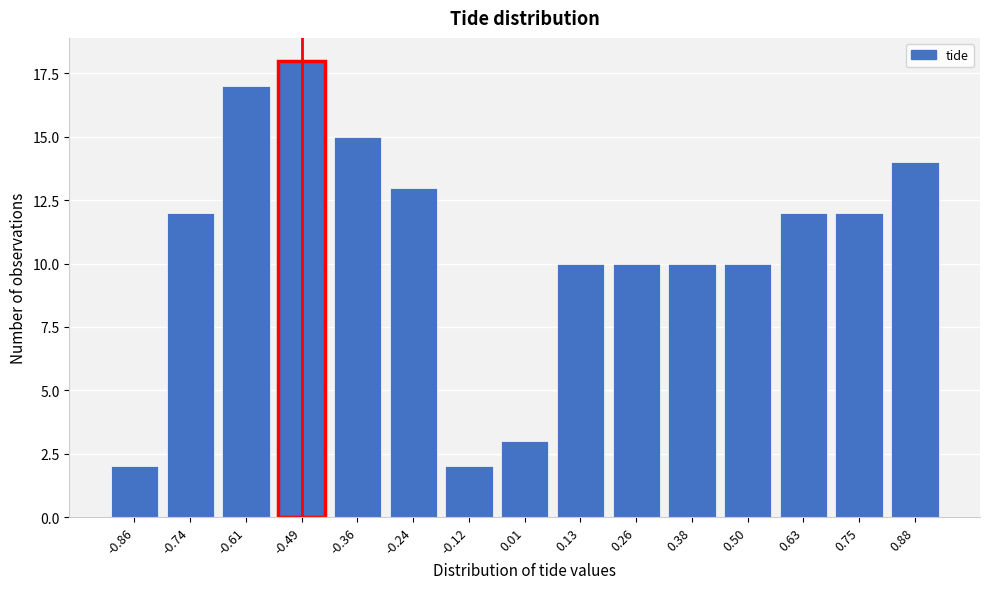

Reading left to right, list all the values displayed in this chart.

2	12	17	18	15	13	2	3	10	10	10	10	12	12	14